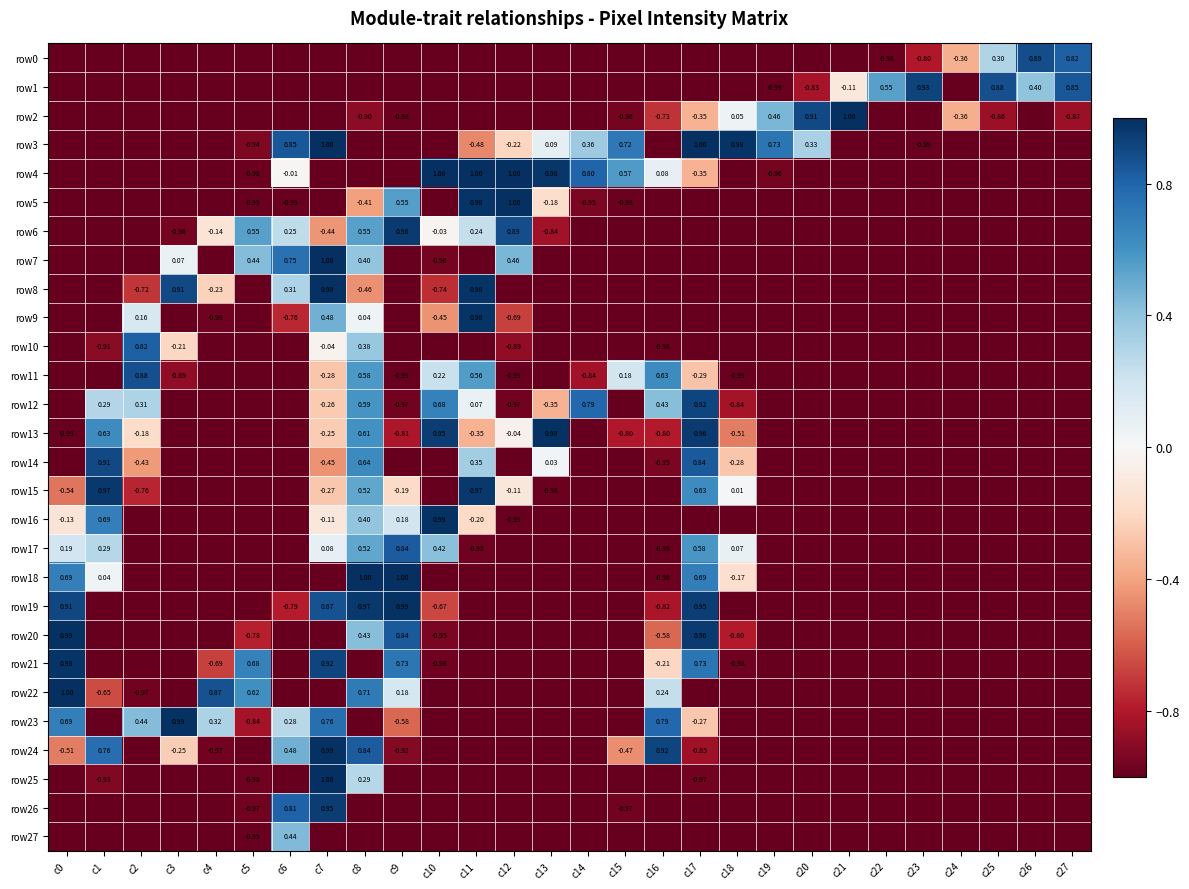

Which label corresponds to the largest value in the chart?

c21